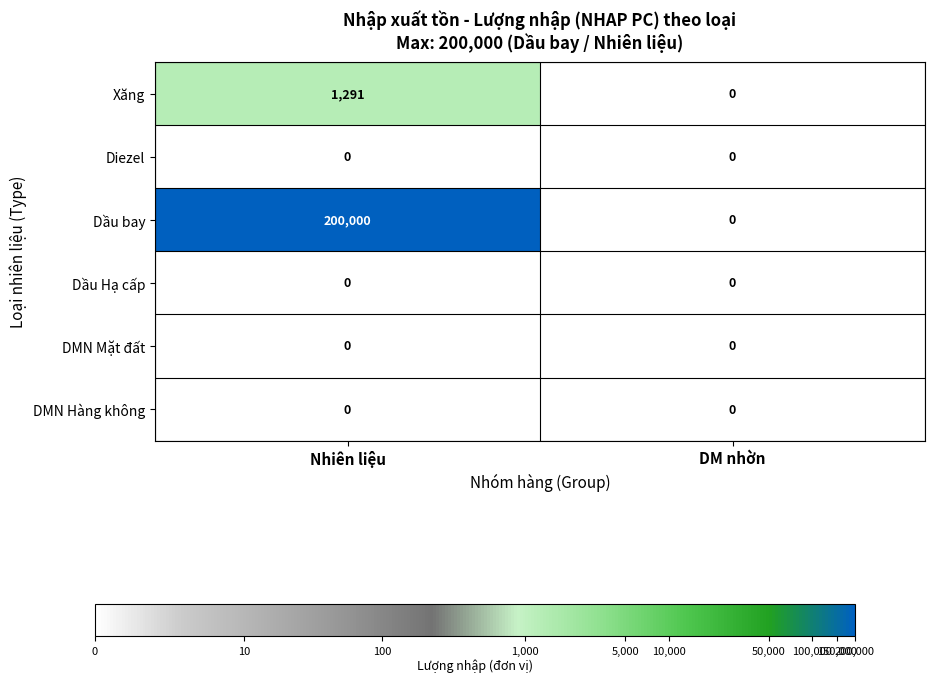

Where is Xăng nearest to the value 645?

DM nhờn